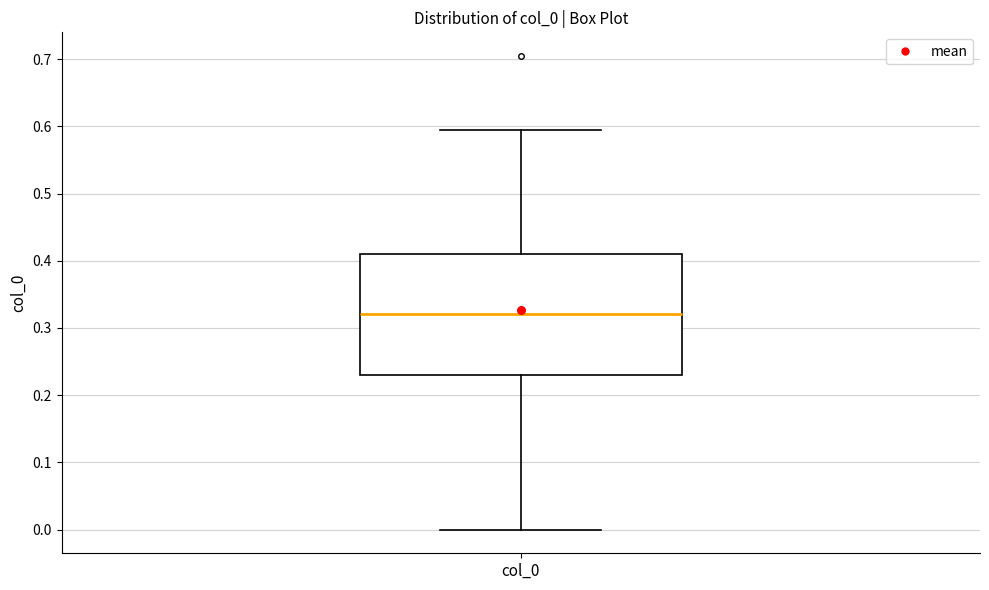

Read this box plot against the y-axis: the position of the median line, the range covered by the box, and the ends of both whiskers. The values are not printed on the chart, so give them approximately, as read against the axis.

median 0.32, box 0.23 to 0.41, whiskers 0.00 to 0.59